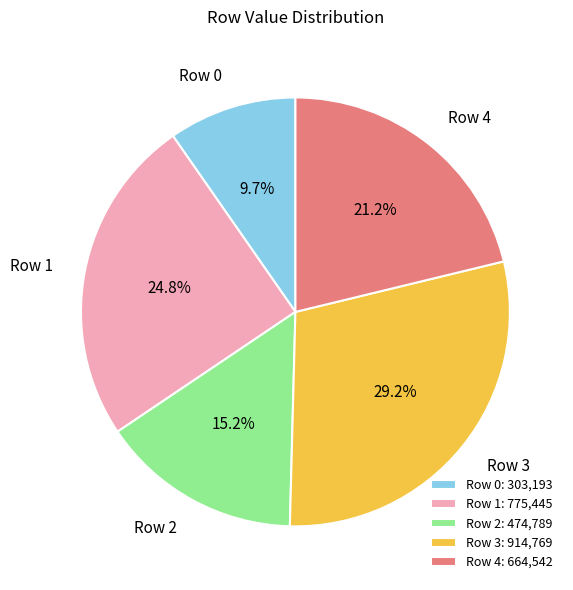

To the nearest percent, what portion does Row 1 represent?

25%